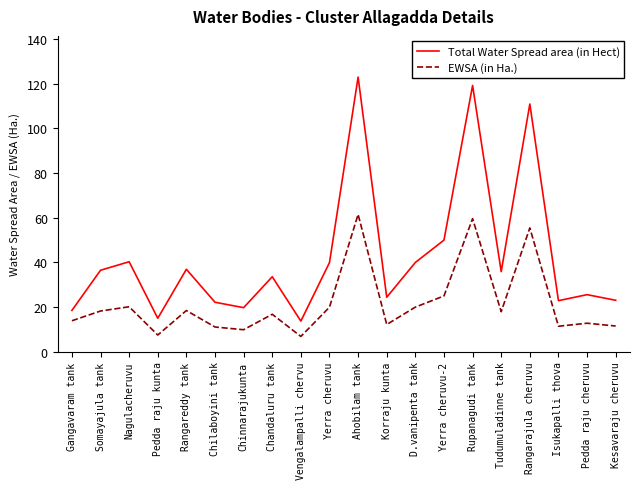

What position from the left is Chandaluru tank?

8